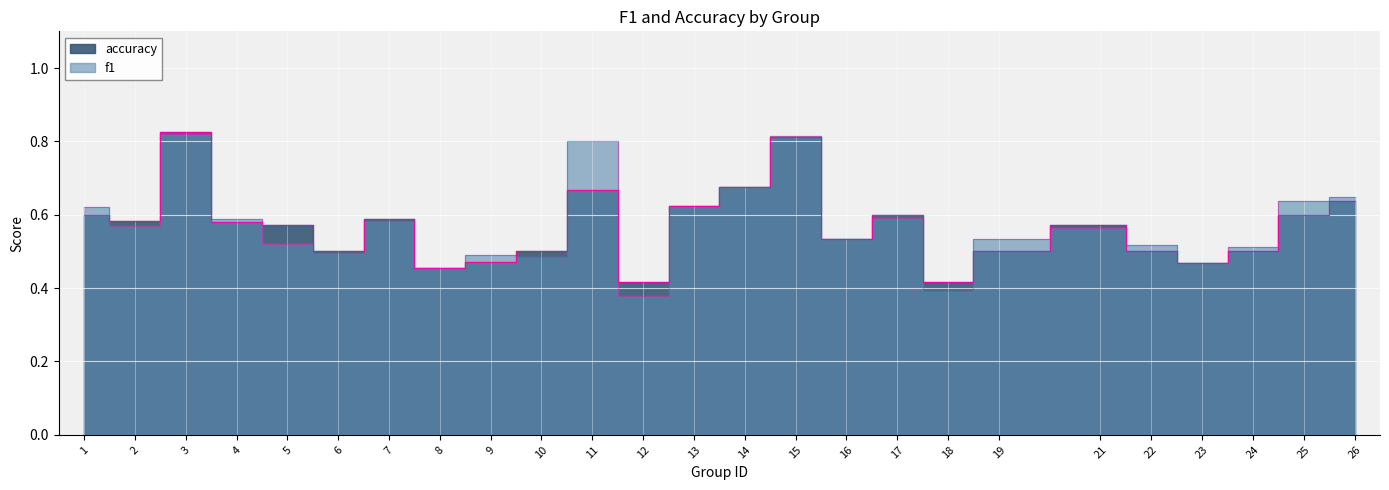

Which series changed the most between 24 and 26?

accuracy